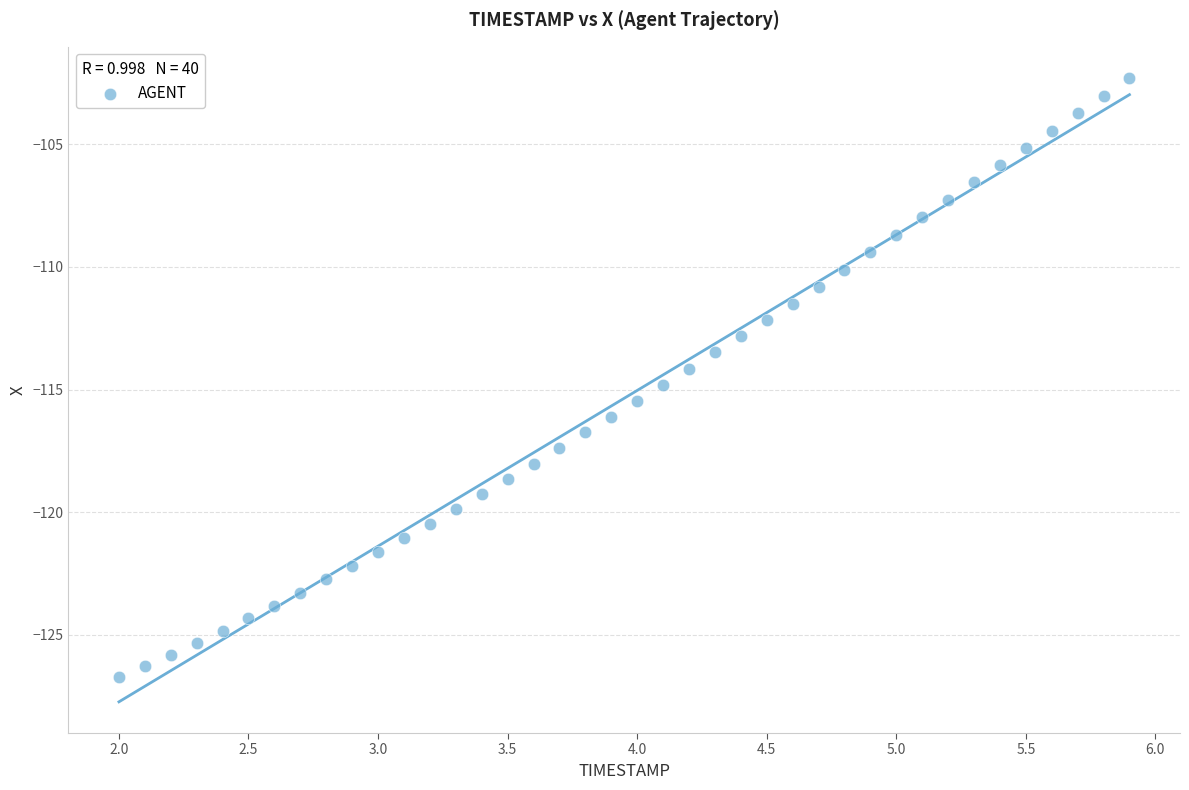

What is the range of X values (max minus min)?

3.9